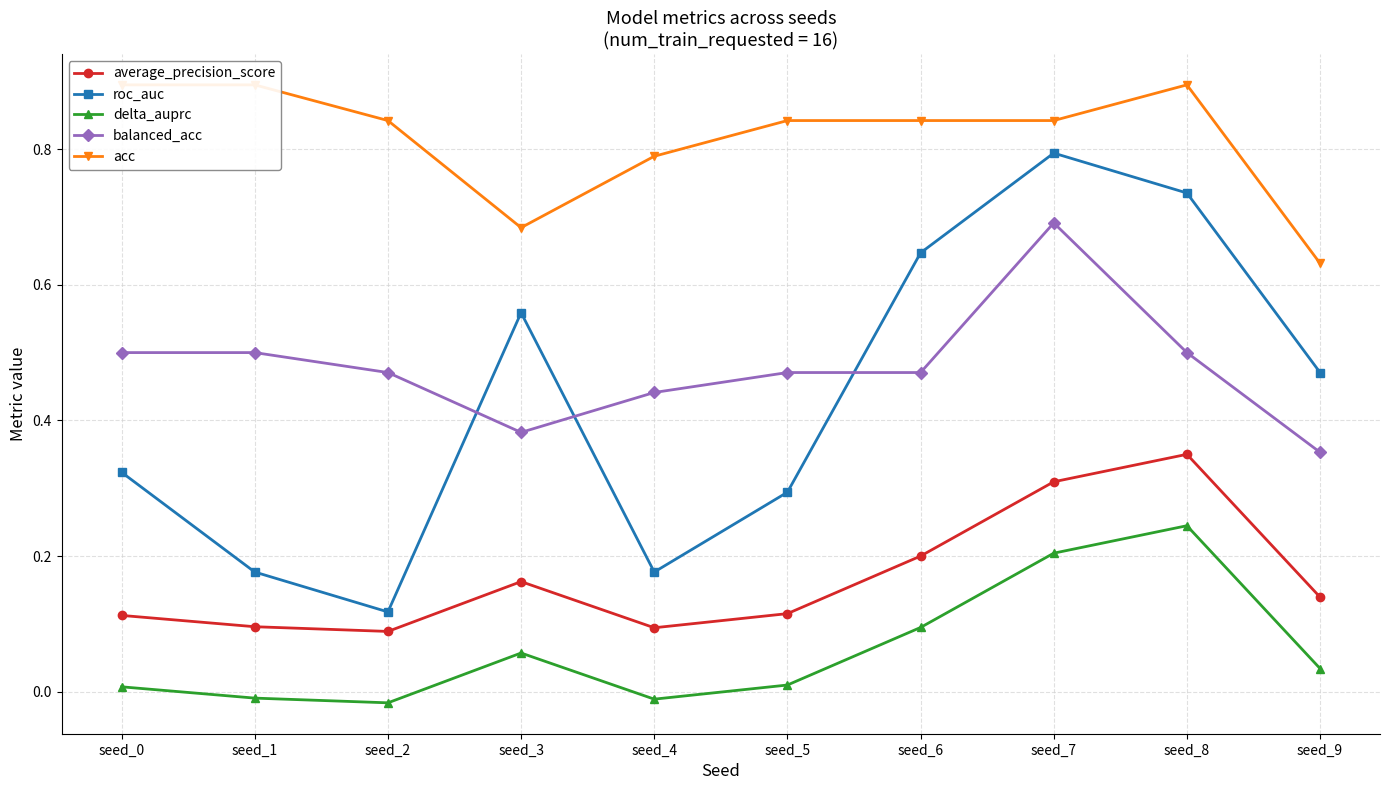

The value of delta_auprc at seed_5 is 0.0. True or false?

False